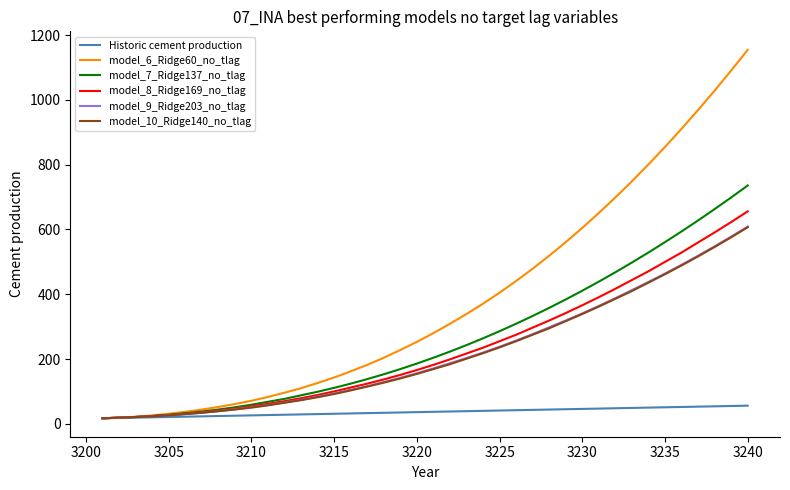

What is the greatest value displayed?

1155